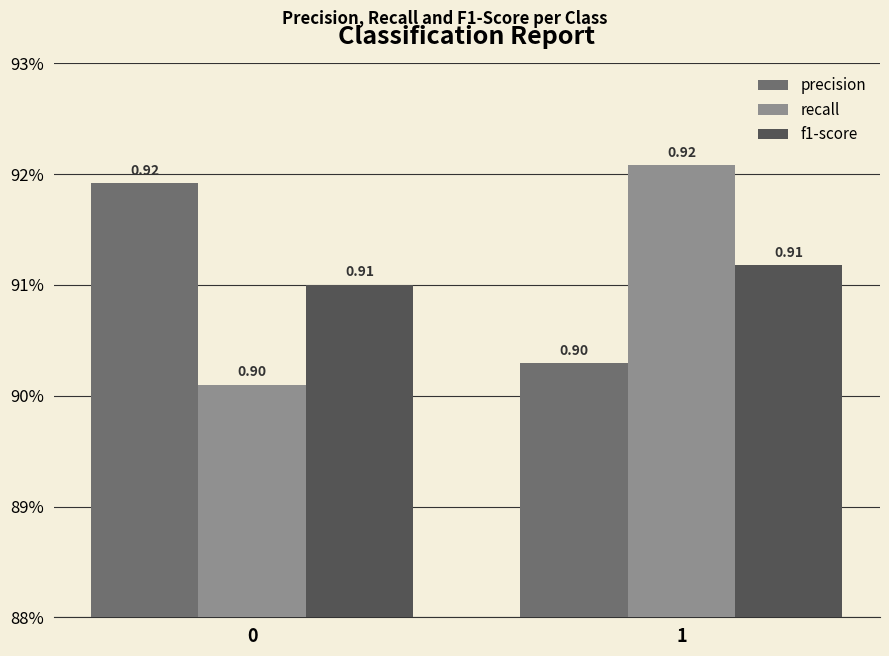

What are all the series names shown in the legend?

precision, recall, f1-score